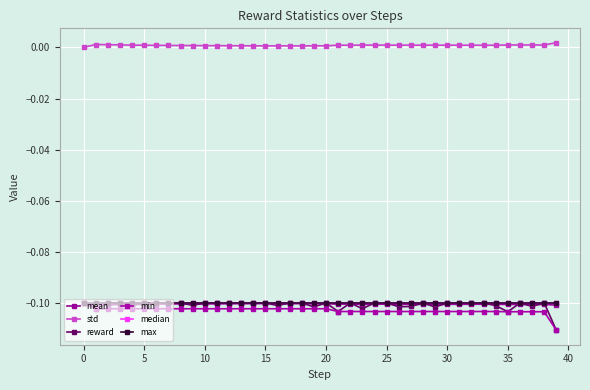

How many series are shown in this chart?

6